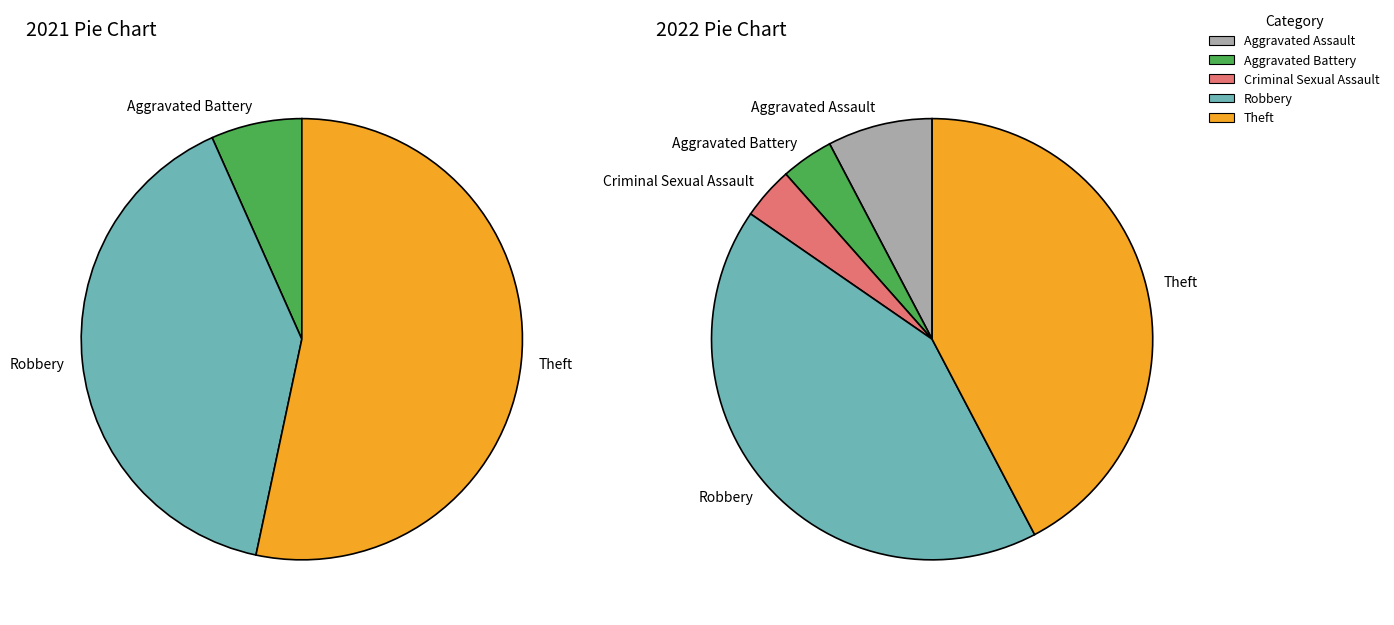

Count the number of slices in the pie.

5